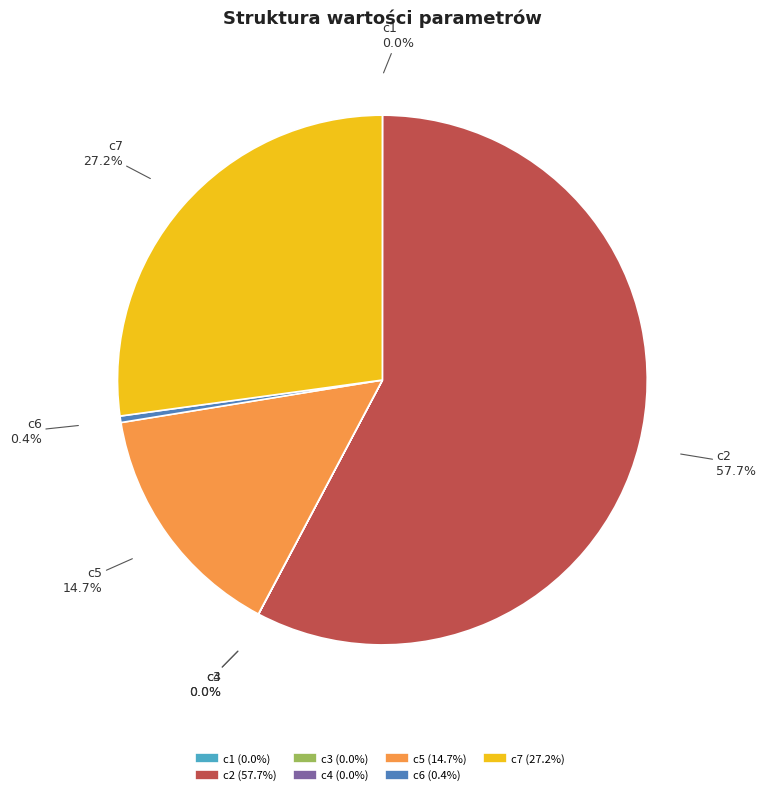

Between c2 and c5, which is larger?

c2